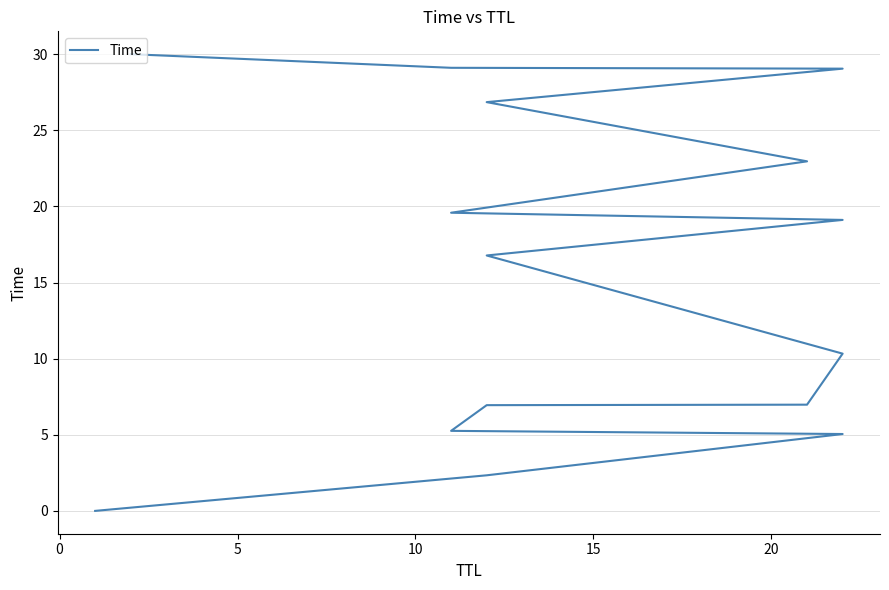

What is the approximate value at 15?

6.9